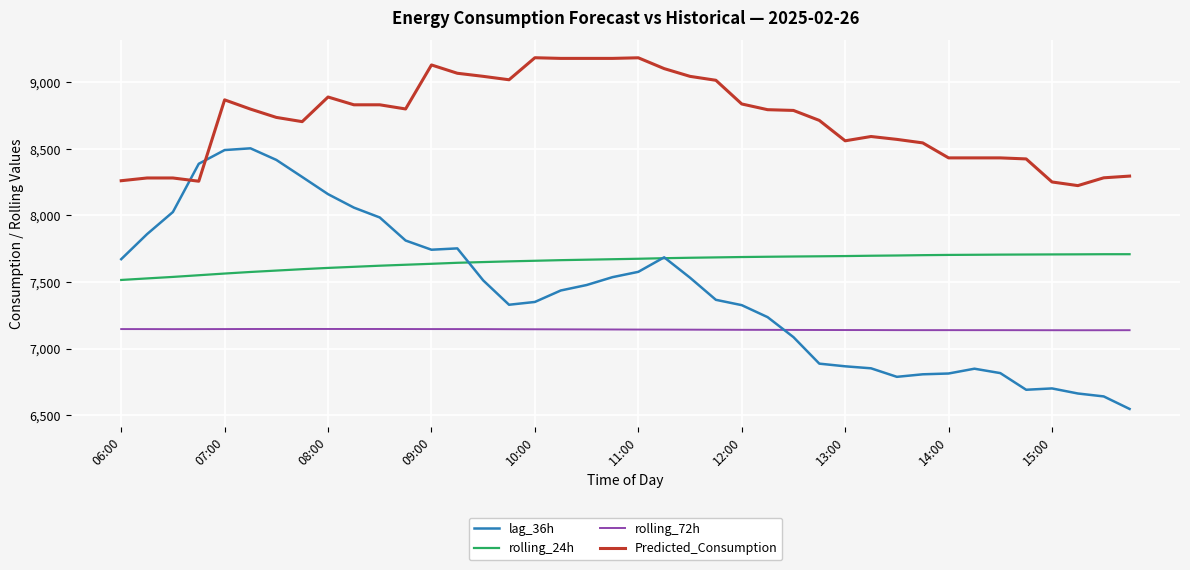

Which series has the largest range (max minus min)?

lag_36h